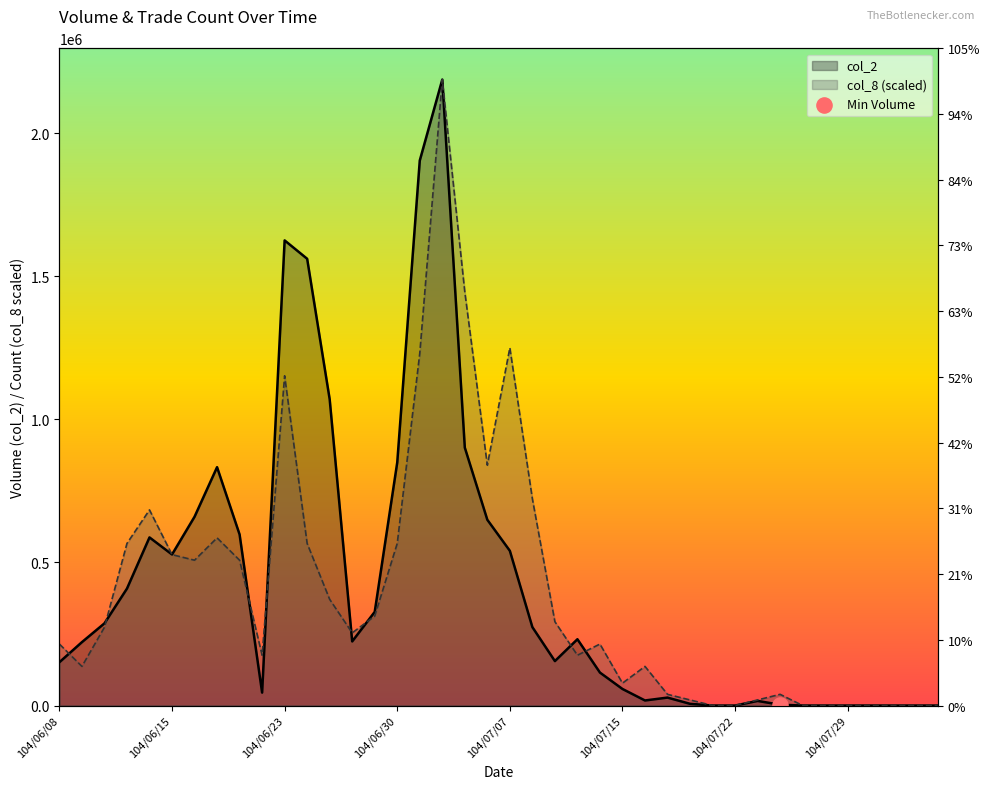

Which series has the largest total across all categories?

col_2